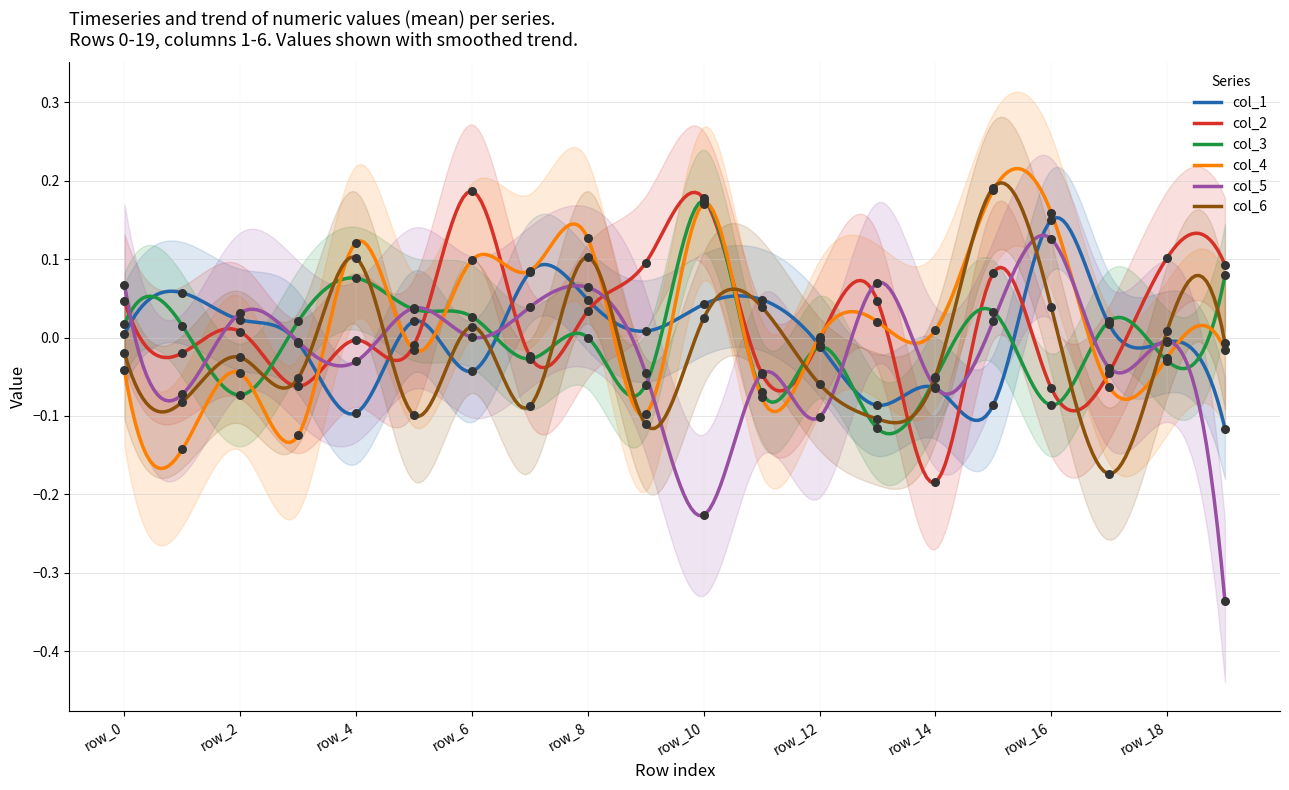

At how many categories does at least one series exceed 0?

20